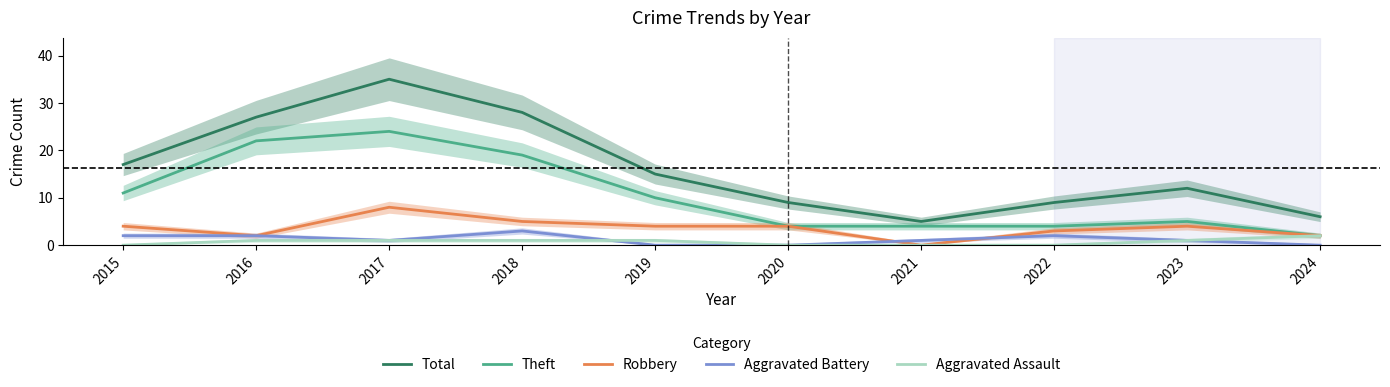

What is the difference between the second highest and second lowest values in the Total series?

22